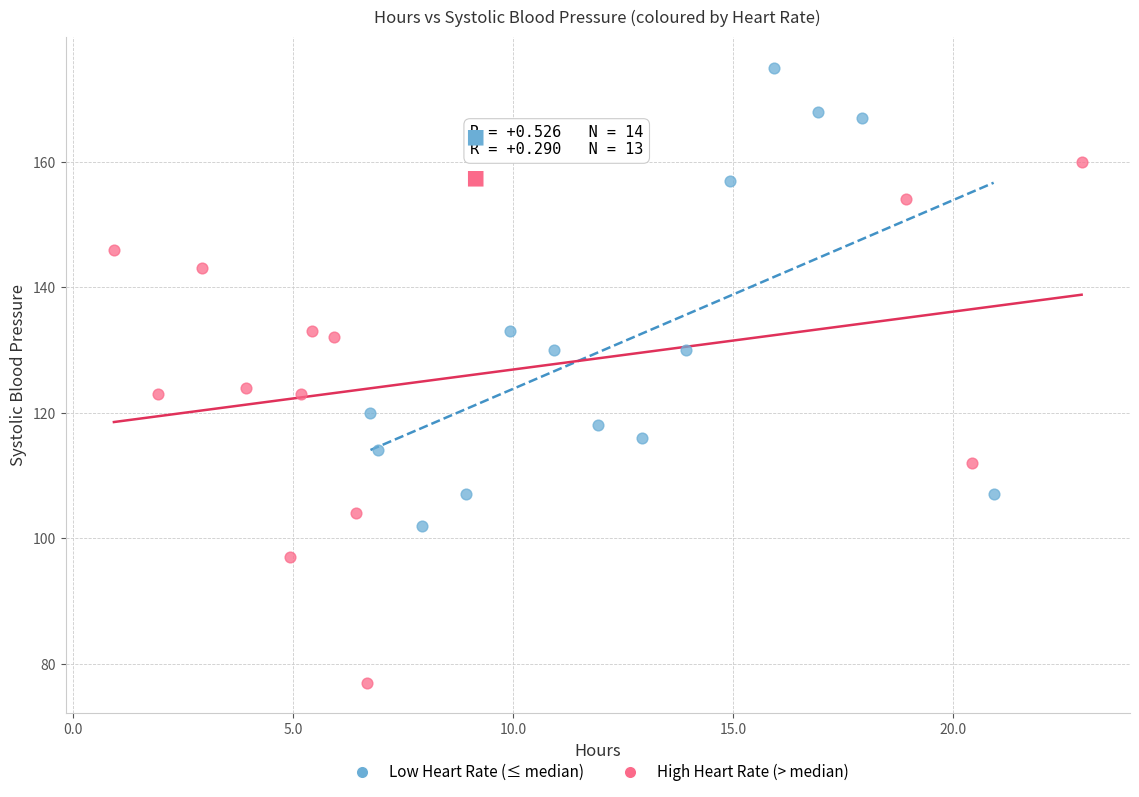

Which series contains the lowest Y value?

High Heart Rate (> median)